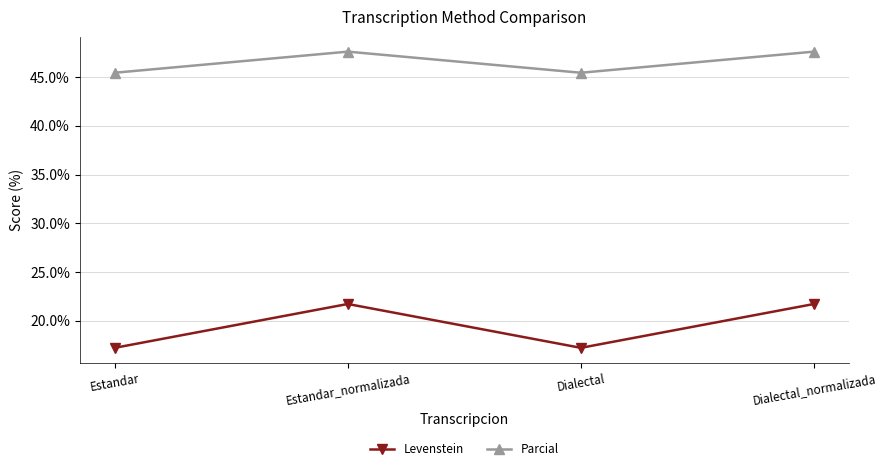

True or false: Levenstein and Parcial intersect in this chart.

False